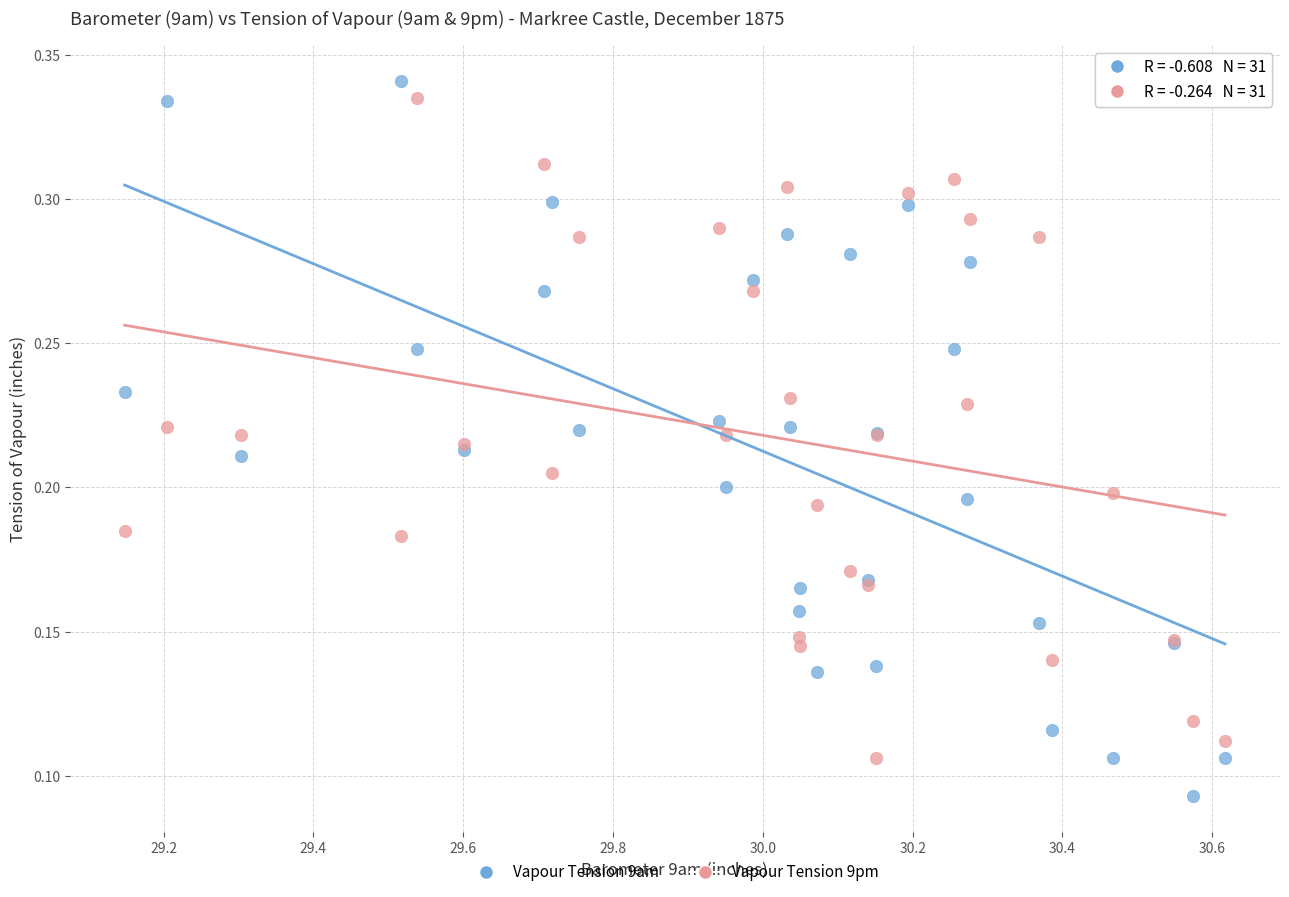

Which series reaches the minimum Y coordinate?

Vapour Tension 9am